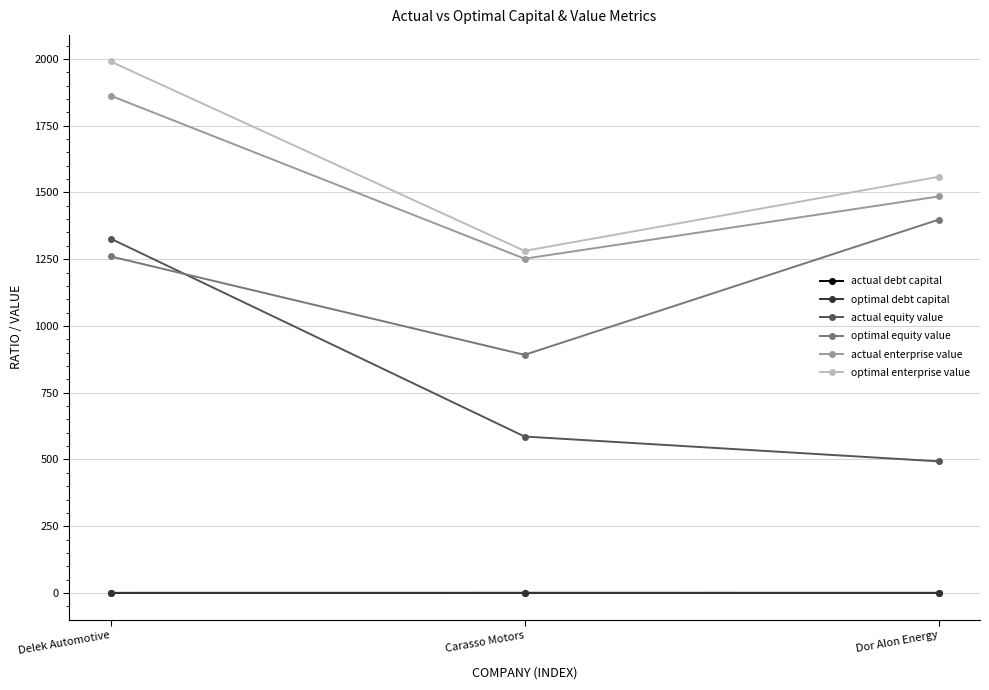

Where does the actual equity value series first go above 585?

Delek Automotive